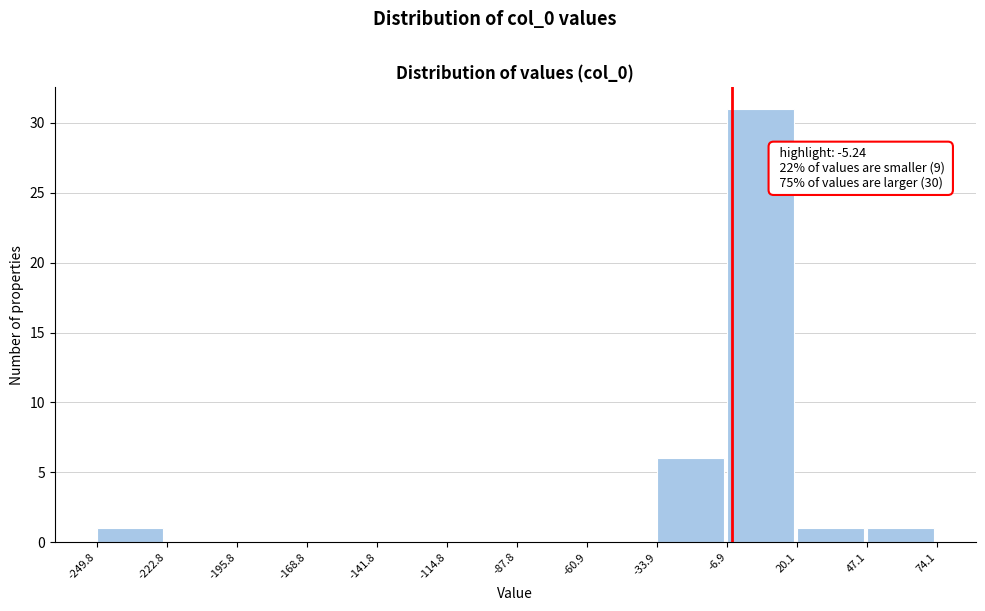

Over which range of the x-axis is the bar tallest?

-6.9 to 20.1